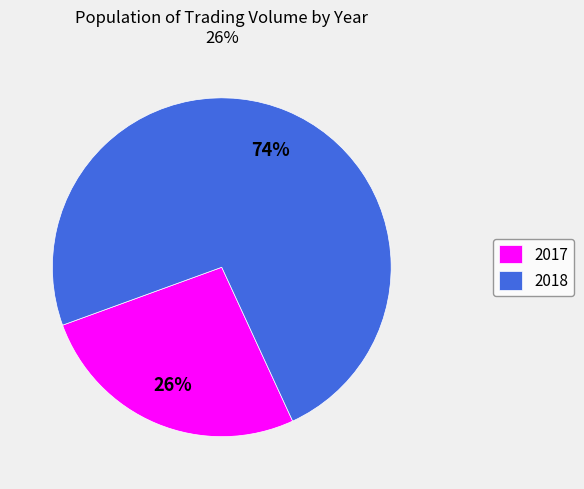

To the nearest percent, what portion does 2018 represent?

74%